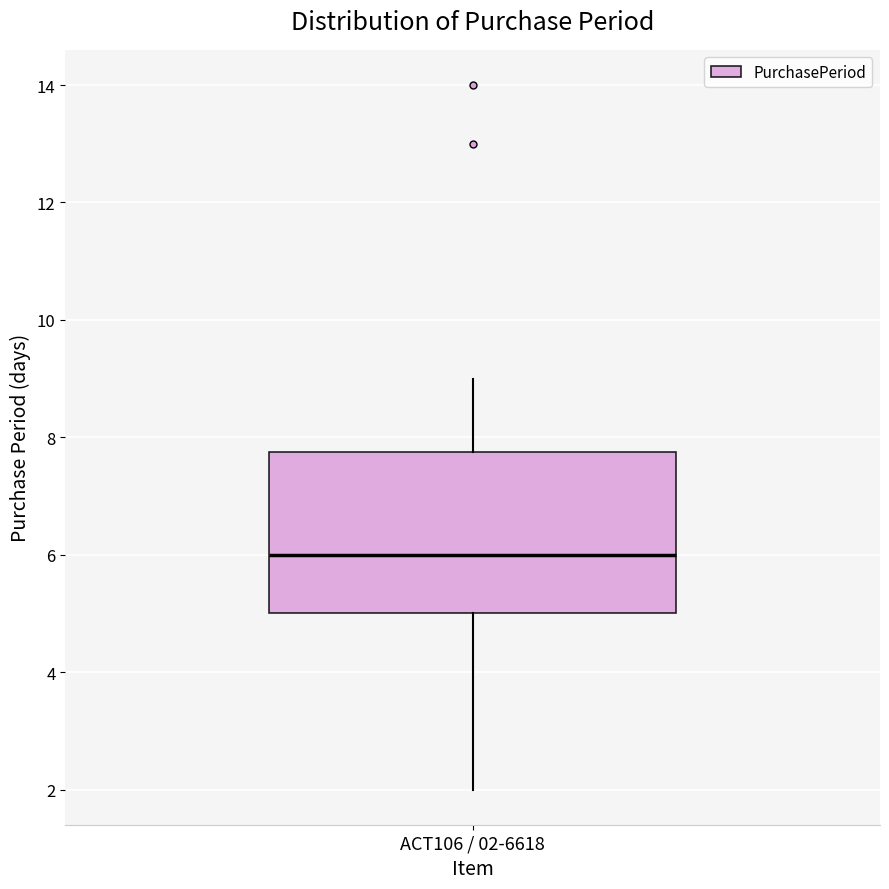

Read this box plot against the y-axis: the position of the median line, the range covered by the box, and the ends of both whiskers. The values are not printed on the chart, so give them approximately, as read against the axis.

median 6.0, box 5.0 to 7.8, whiskers 2.0 to 9.0